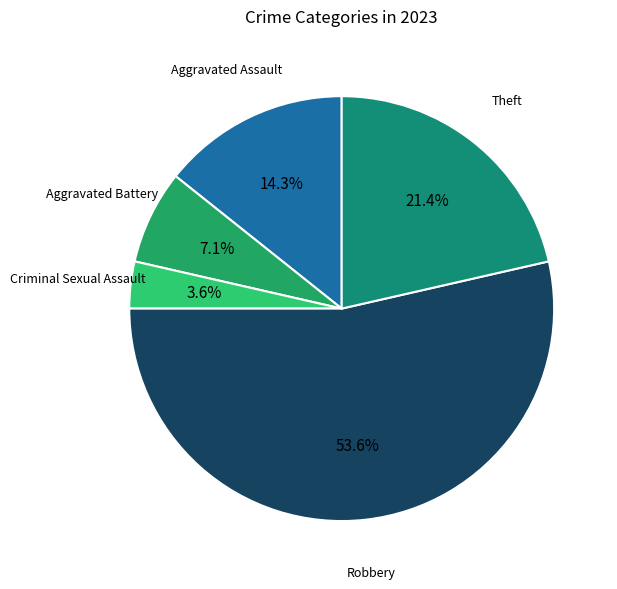

To the nearest percent, what is the difference between the largest and smallest slice percentages?

50%